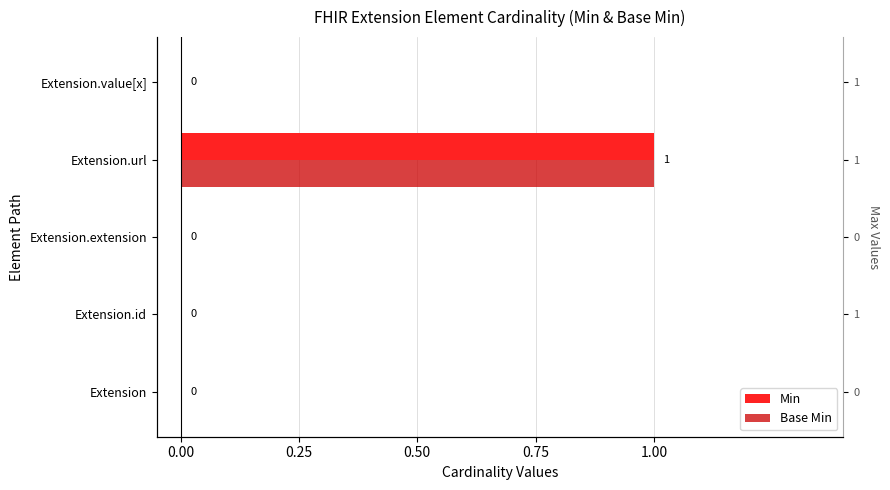

What position from the right is Extension.extension?

3